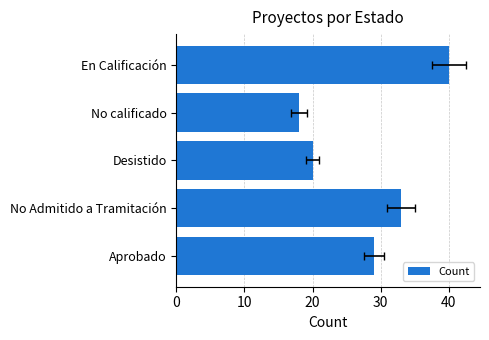

Count the number of categories in the chart.

5